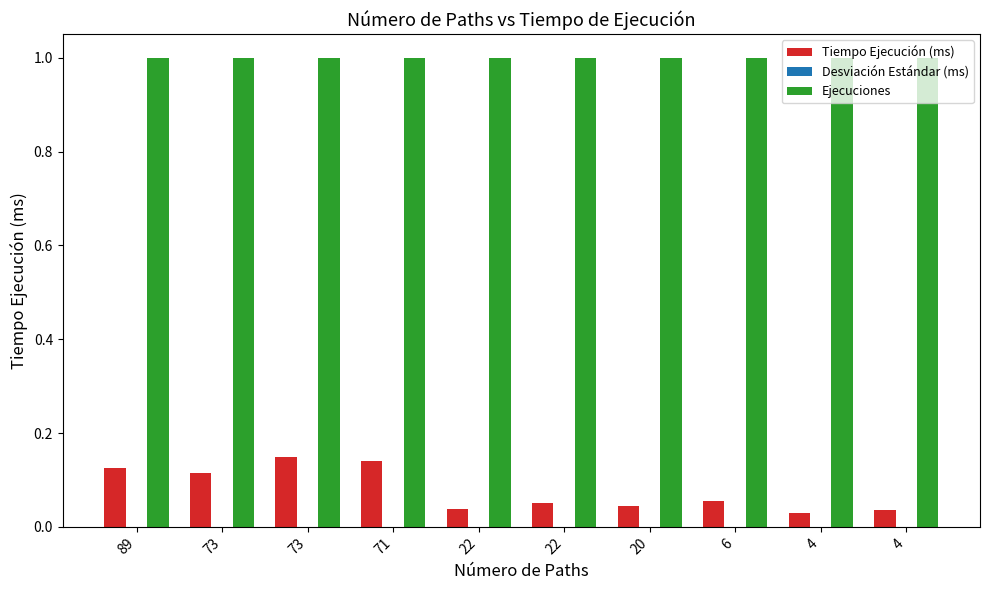

What is the difference between the highest and lowest values at 22?

1.0